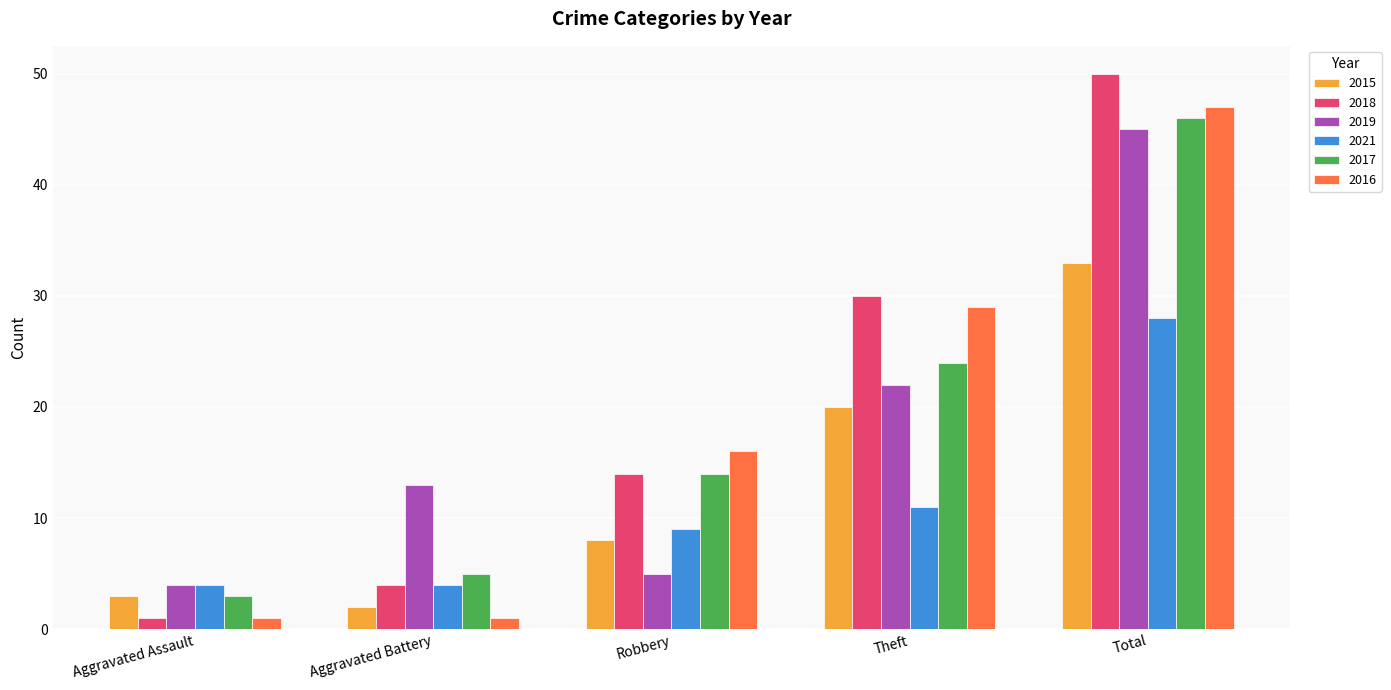

What is the label of the 5th bar from the right?

Aggravated Assault